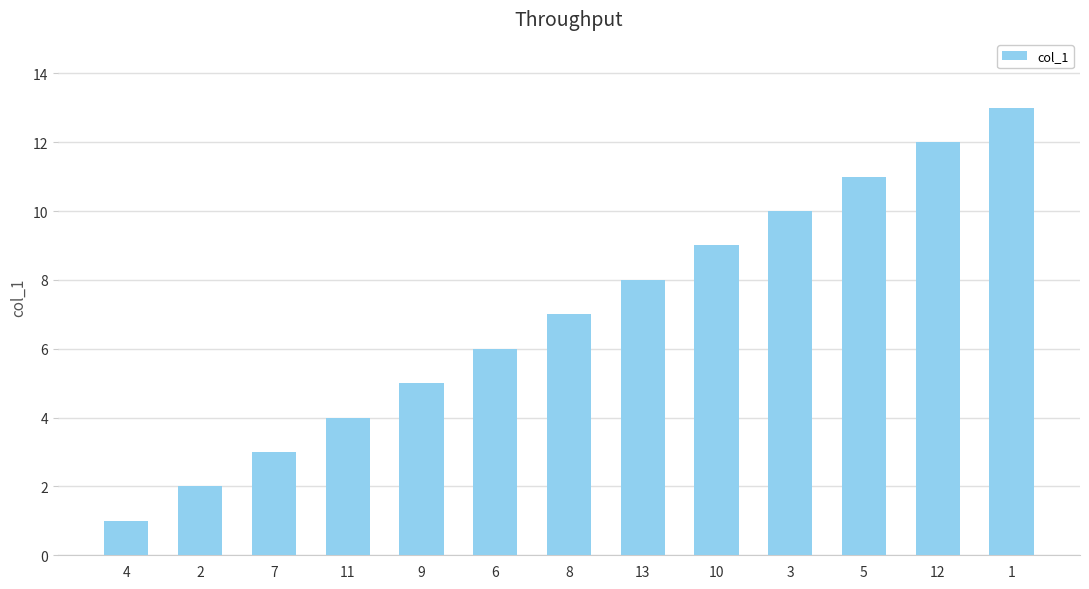

The chart shows a value of 12 at 10. True or false?

False